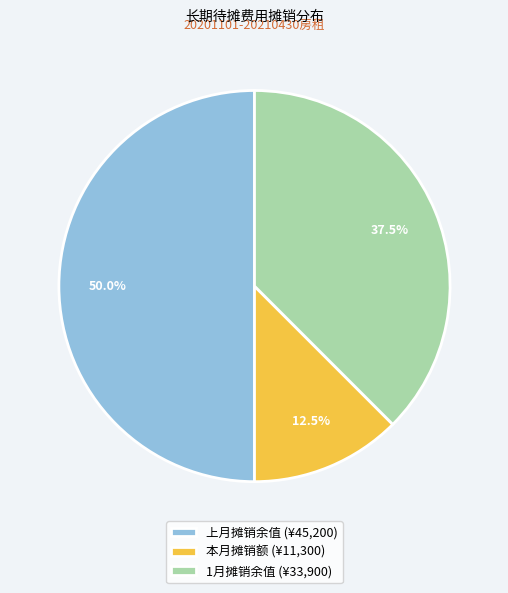

Rank the categories by value from highest to lowest.

上月摊销余值, 1月摊销余值, 本月摊销额